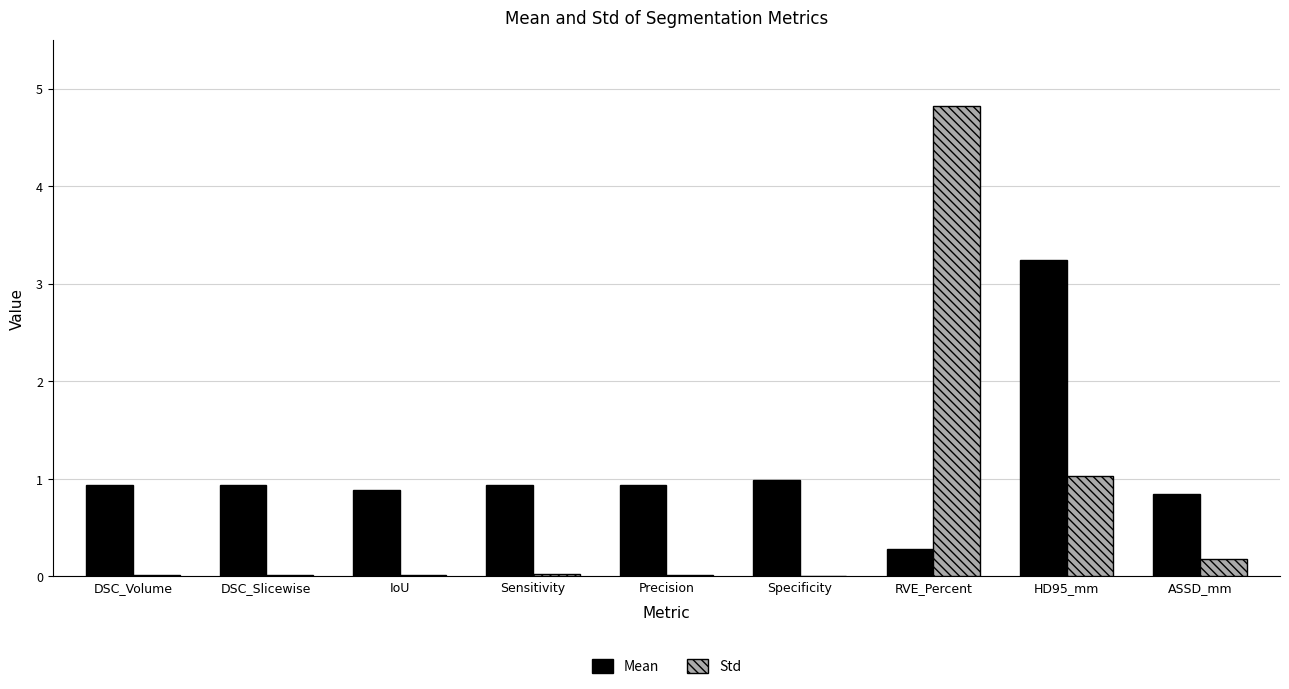

What value does the Std series have at RVE_Percent?

4.8